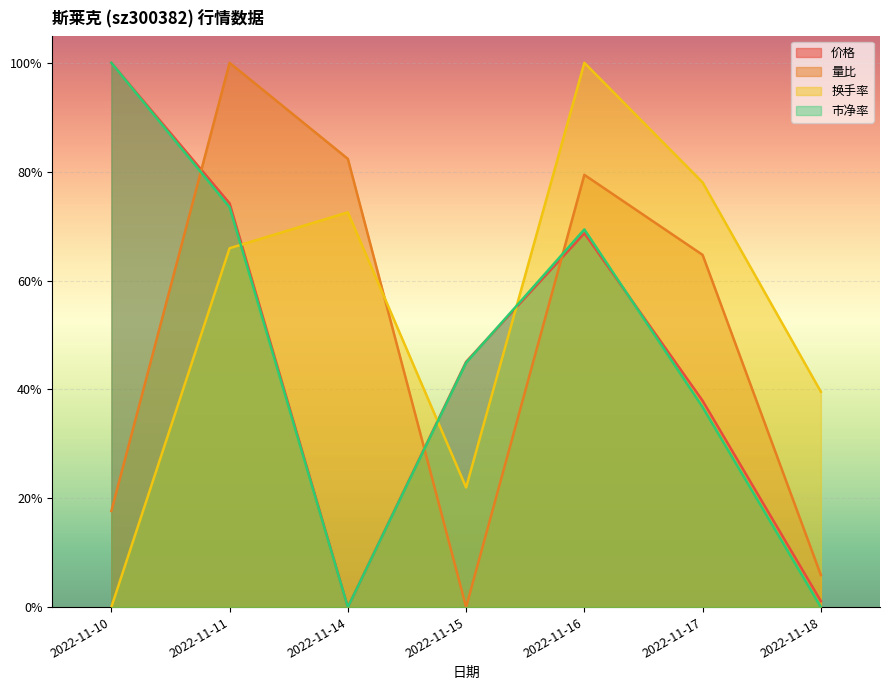

How many values in the 量比 series exceed 0?

6